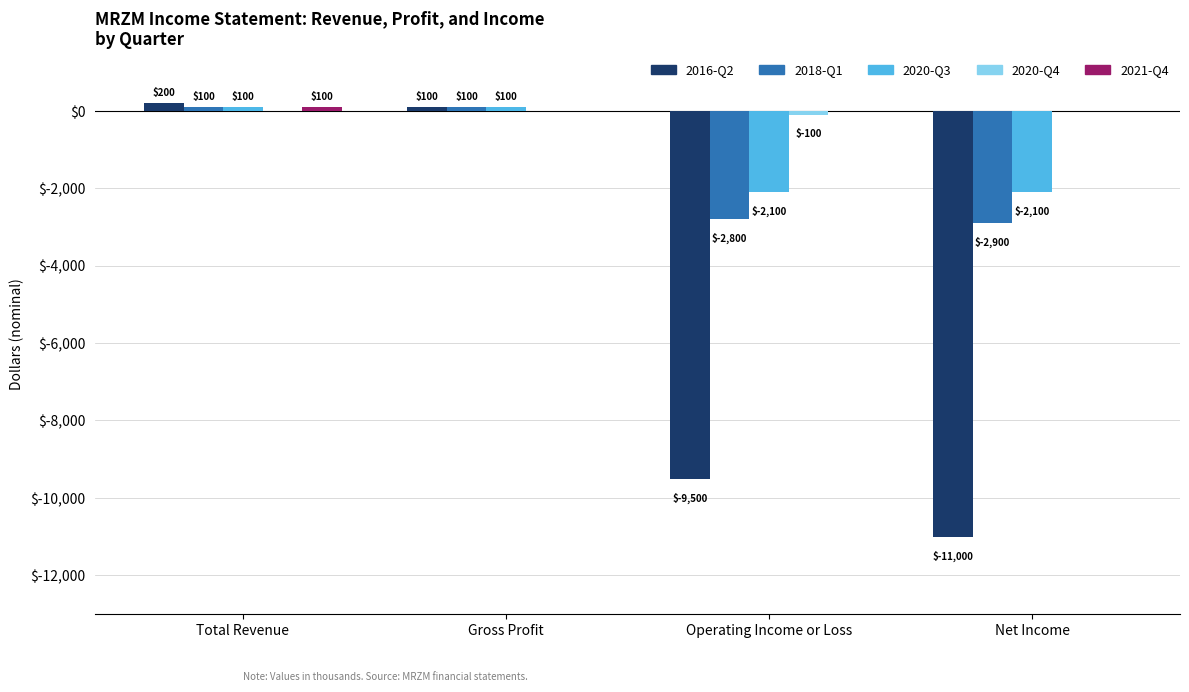

Which series changed the most between Total Revenue and Operating Income or Loss?

2016-Q2